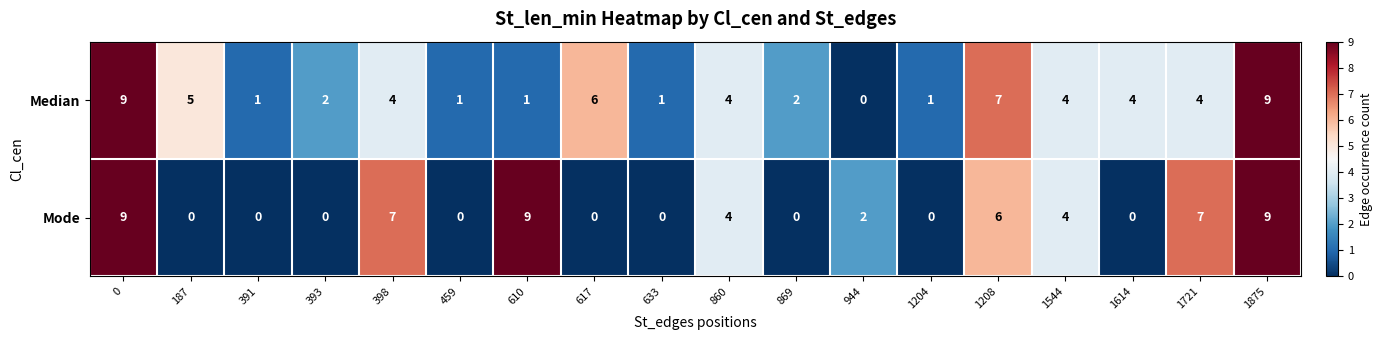

Rank the series by their average value, from highest to lowest.

Median, Mode